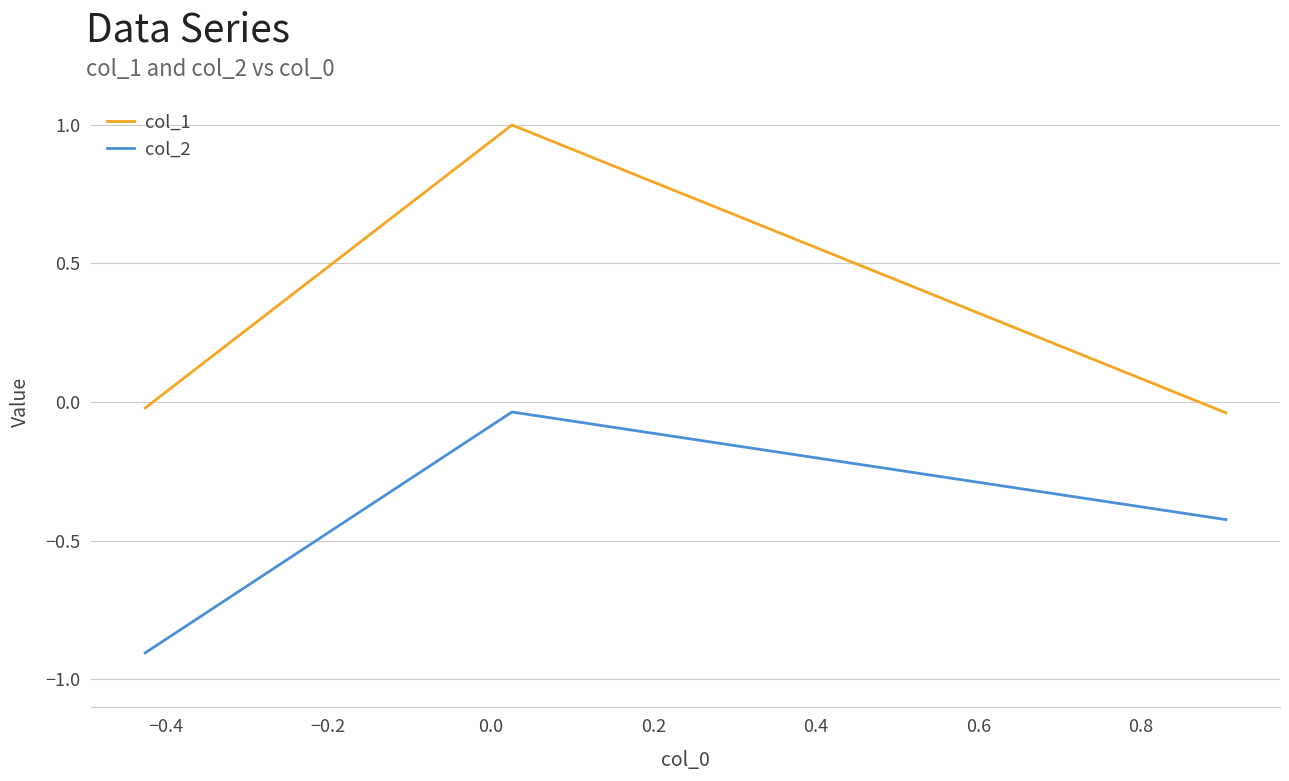

What is the sum of all col_1 values?

0.9